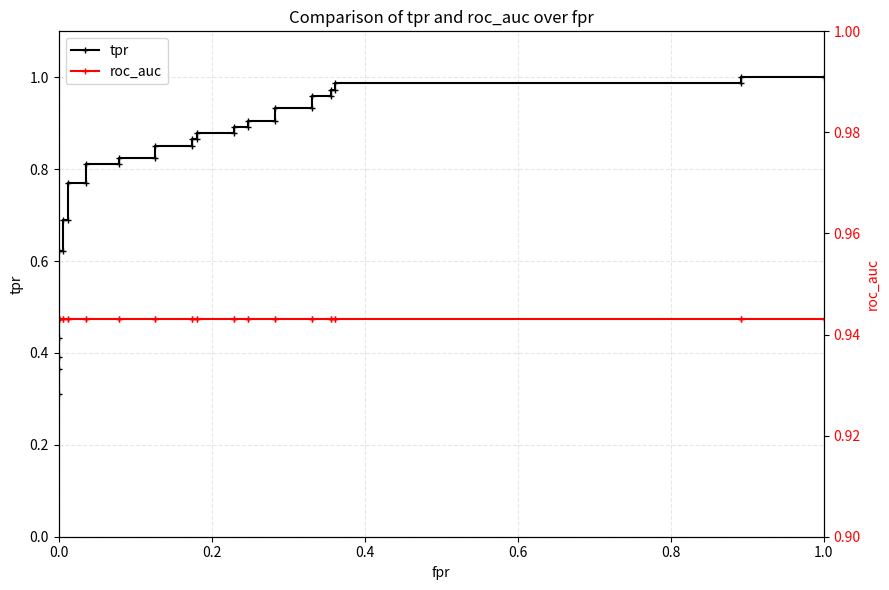

Reading right to left, list all the values displayed in this chart.

tpr: 1.0	1.0	1.0	1.0	1.0	1.0	1.0	1.0	0.9	0.9	0.9	0.9	0.9	0.9	0.9	0.9	0.9	0.9	0.9	0.9	0.8	0.8	0.8	0.8	0.8	0.8	0.7	0.7	0.6	0.6	0.4	0.4	0.4	0.3
roc_auc: 0.9	0.9	0.9	0.9	0.9	0.9	0.9	0.9	0.9	0.9	0.9	0.9	0.9	0.9	0.9	0.9	0.9	0.9	0.9	0.9	0.9	0.9	0.9	0.9	0.9	0.9	0.9	0.9	0.9	0.9	0.9	0.9	0.9	0.9